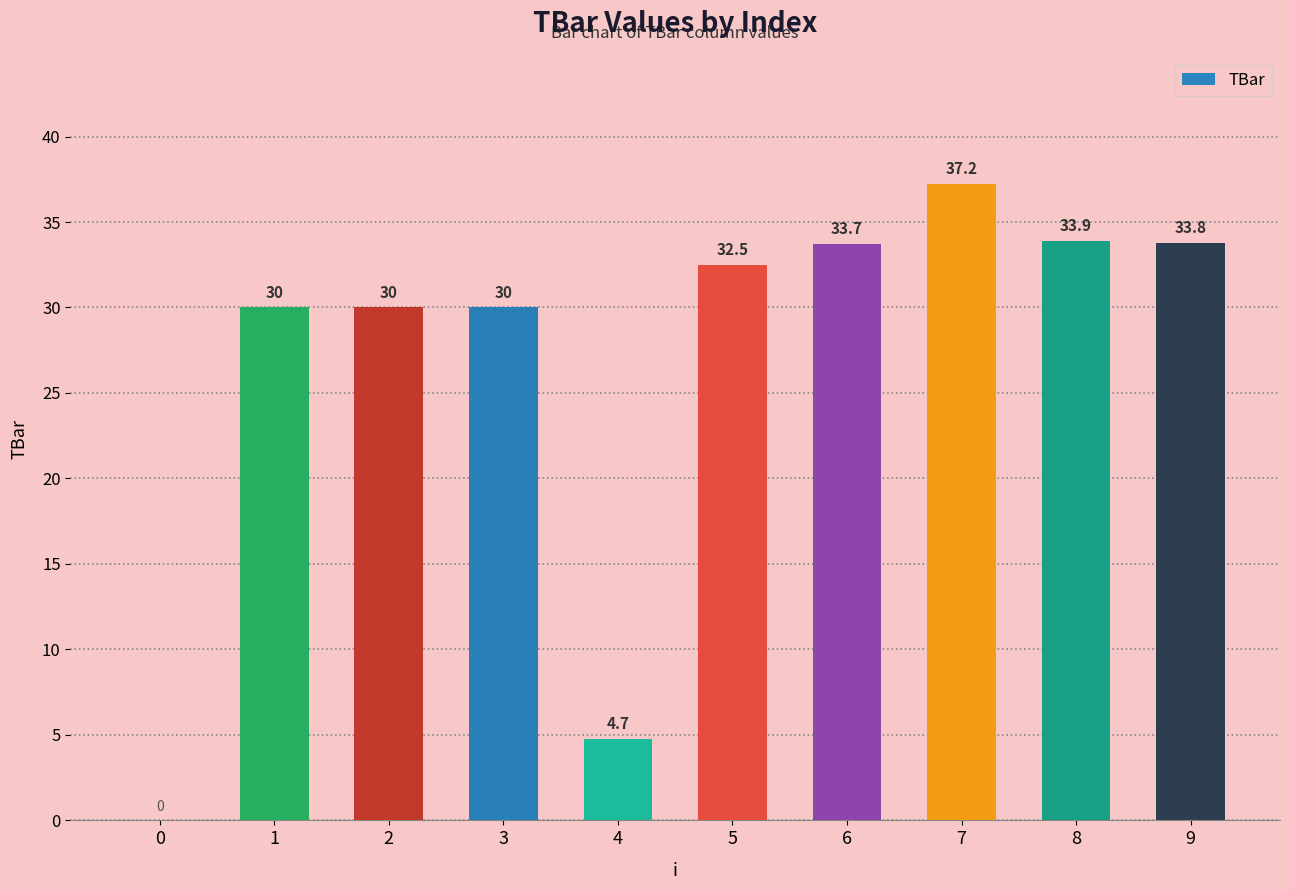

What is the sum of all values?

265.8